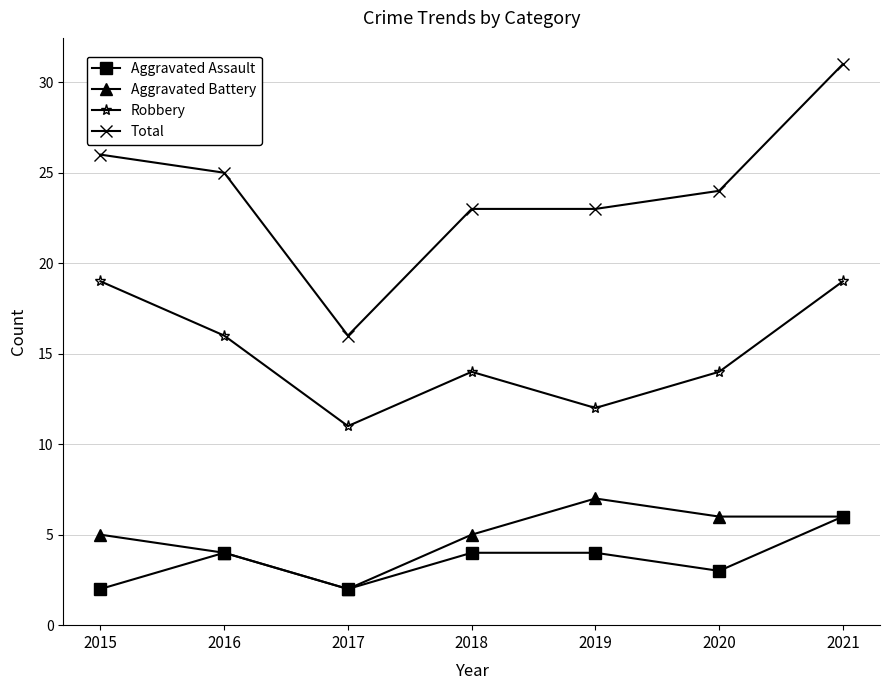

What is the total value across all series at 2016?

49